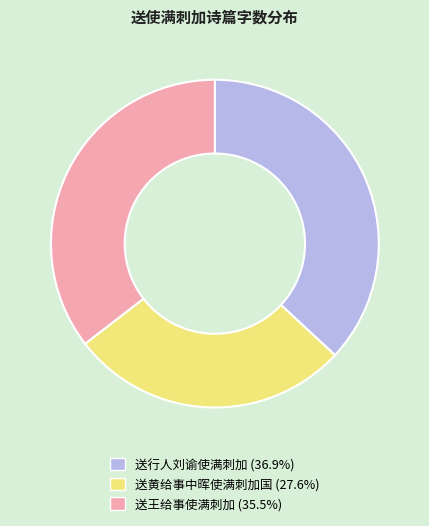

Which has a higher value, 送行人刘谕使满刺加 or 送黄给事中晖使满刺加国?

送行人刘谕使满刺加